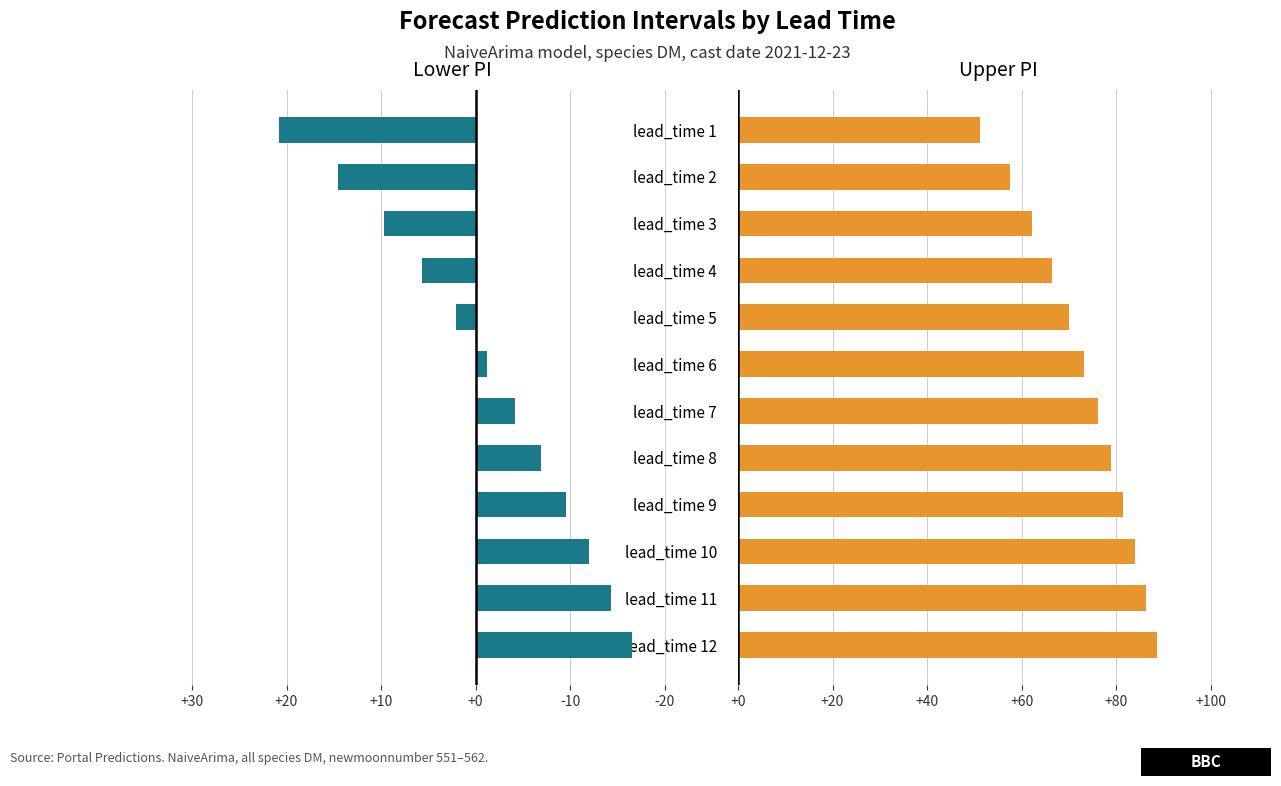

Rank the series by their maximum value, from highest to lowest.

upper_pi, lower_pi